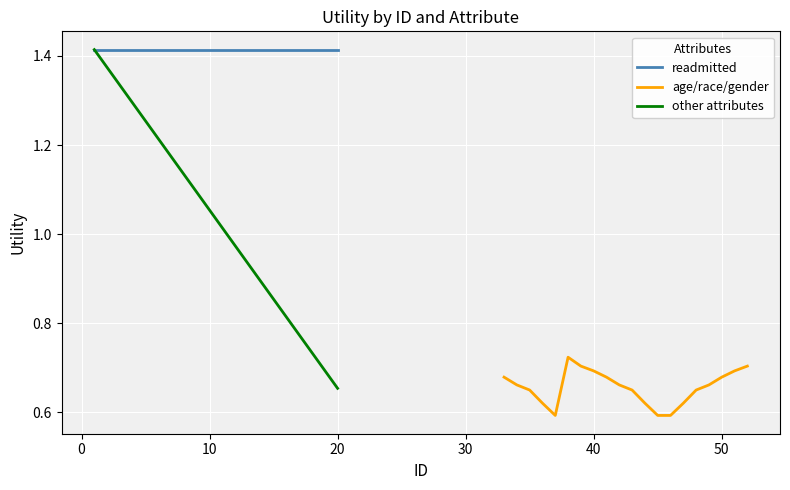

At which label is other attributes closest to 1?

10